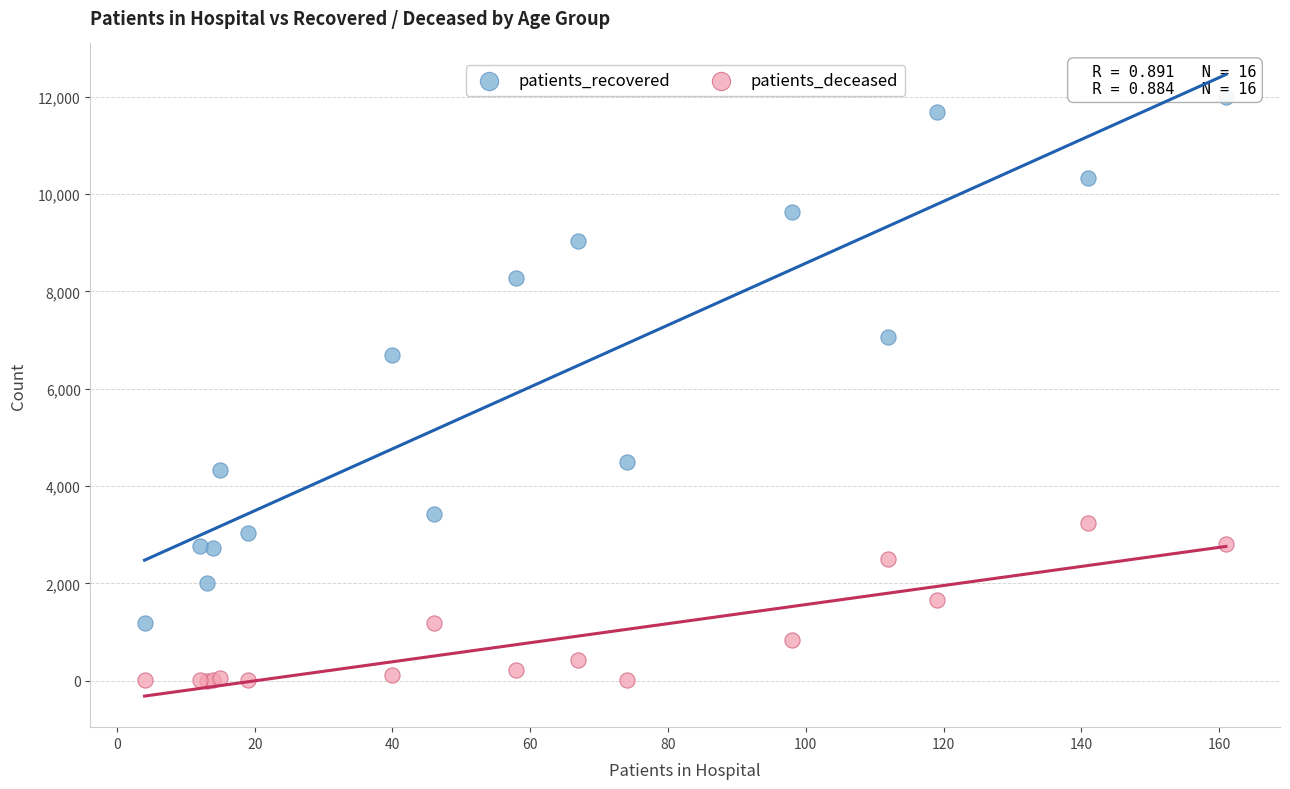

Across all series, what Y value is closest to 6001?

6694